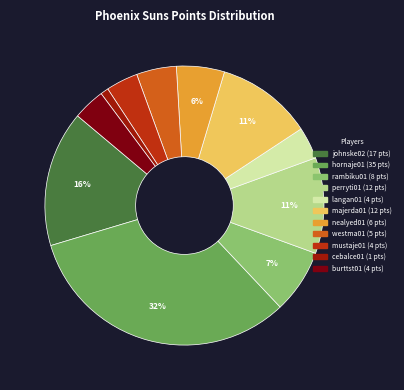

Between majerda01 and nealyed01, which is larger?

majerda01